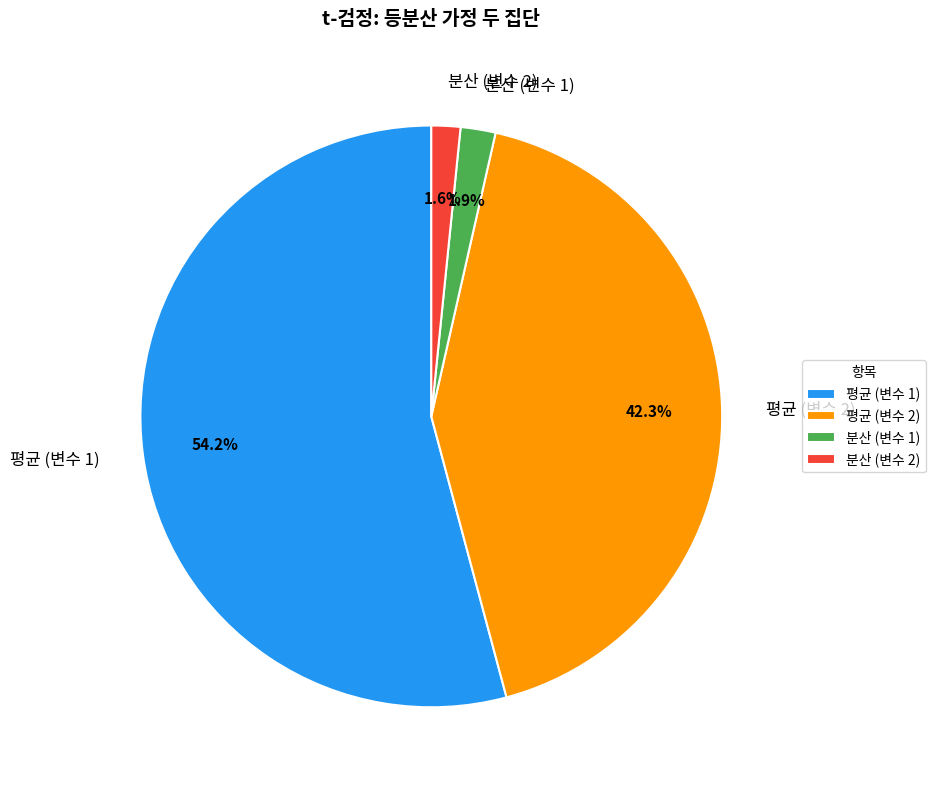

How many slices are in this pie chart?

4